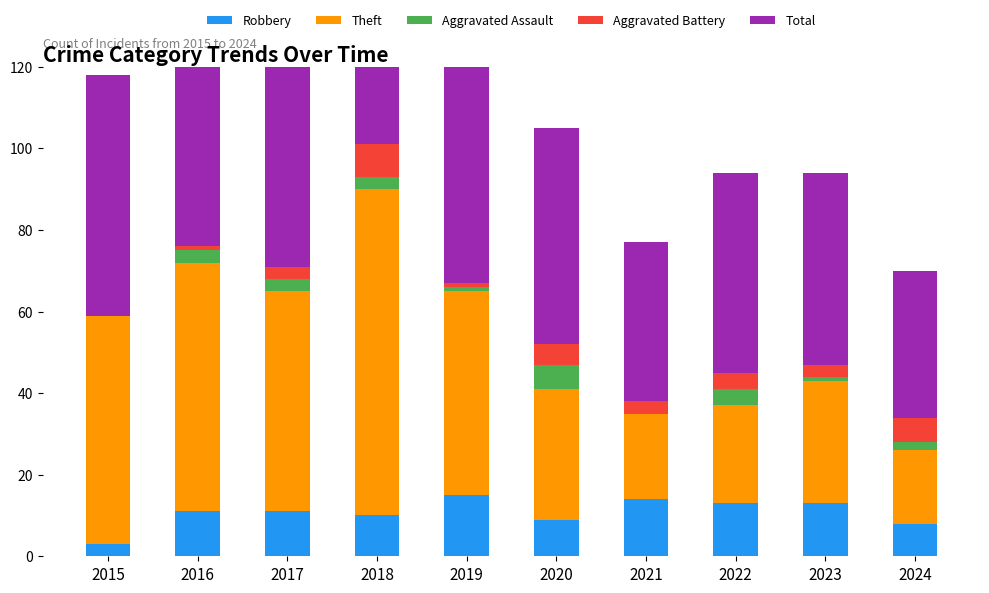

Reading right to left, extract all data points from this chart.

Robbery: 8	13	13	14	9	15	10	11	11	3
Theft: 18	30	24	21	32	50	80	54	61	56
Aggravated Assault: 2	1	4	0	6	1	3	3	3	0
Aggravated Battery: 6	3	4	3	5	1	8	3	1	0
Total: 36	47	49	39	53	70	101	71	76	59